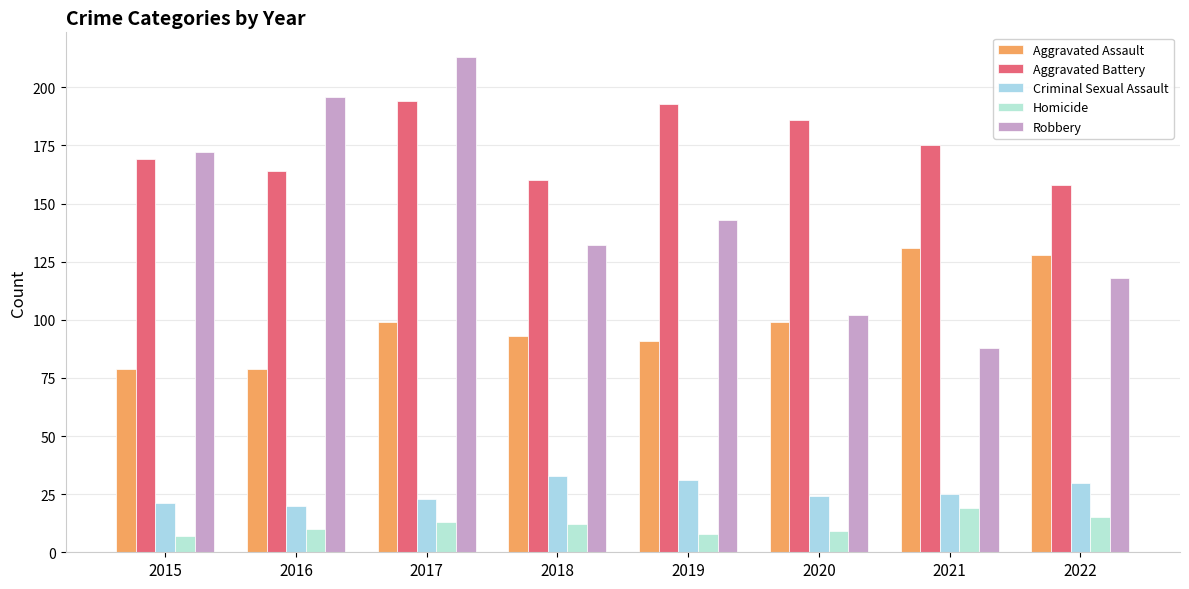

Reading left to right, transcribe all the data shown in this chart.

Aggravated Assault: 2015=79	2016=79	2017=99	2018=93	2019=91	2020=99	2021=131	2022=128
Aggravated Battery: 2015=169	2016=164	2017=194	2018=160	2019=193	2020=186	2021=175	2022=158
Criminal Sexual Assault: 2015=21	2016=20	2017=23	2018=33	2019=31	2020=24	2021=25	2022=30
Homicide: 2015=7	2016=10	2017=13	2018=12	2019=8	2020=9	2021=19	2022=15
Robbery: 2015=172	2016=196	2017=213	2018=132	2019=143	2020=102	2021=88	2022=118